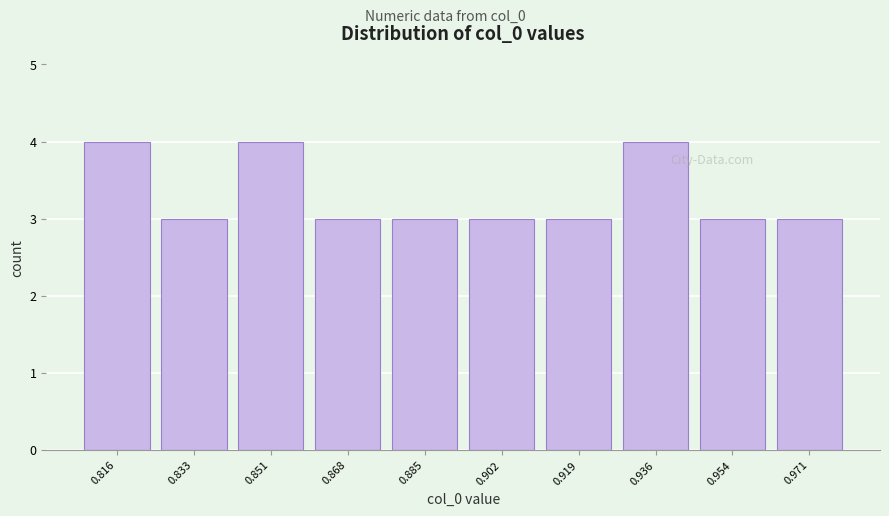

Reading left to right, list every bar in this chart as the range it spans on the x-axis followed by its height. Neither the bar edges nor the heights are printed on the chart, so give them approximately, as read against the axes.

0.808 to 0.824: 4
0.824 to 0.842: 3
0.842 to 0.860: 4
0.860 to 0.876: 3
0.876 to 0.894: 3
0.894 to 0.910: 3
0.910 to 0.928: 3
0.928 to 0.946: 4
0.946 to 0.962: 3
0.962 to 0.980: 3